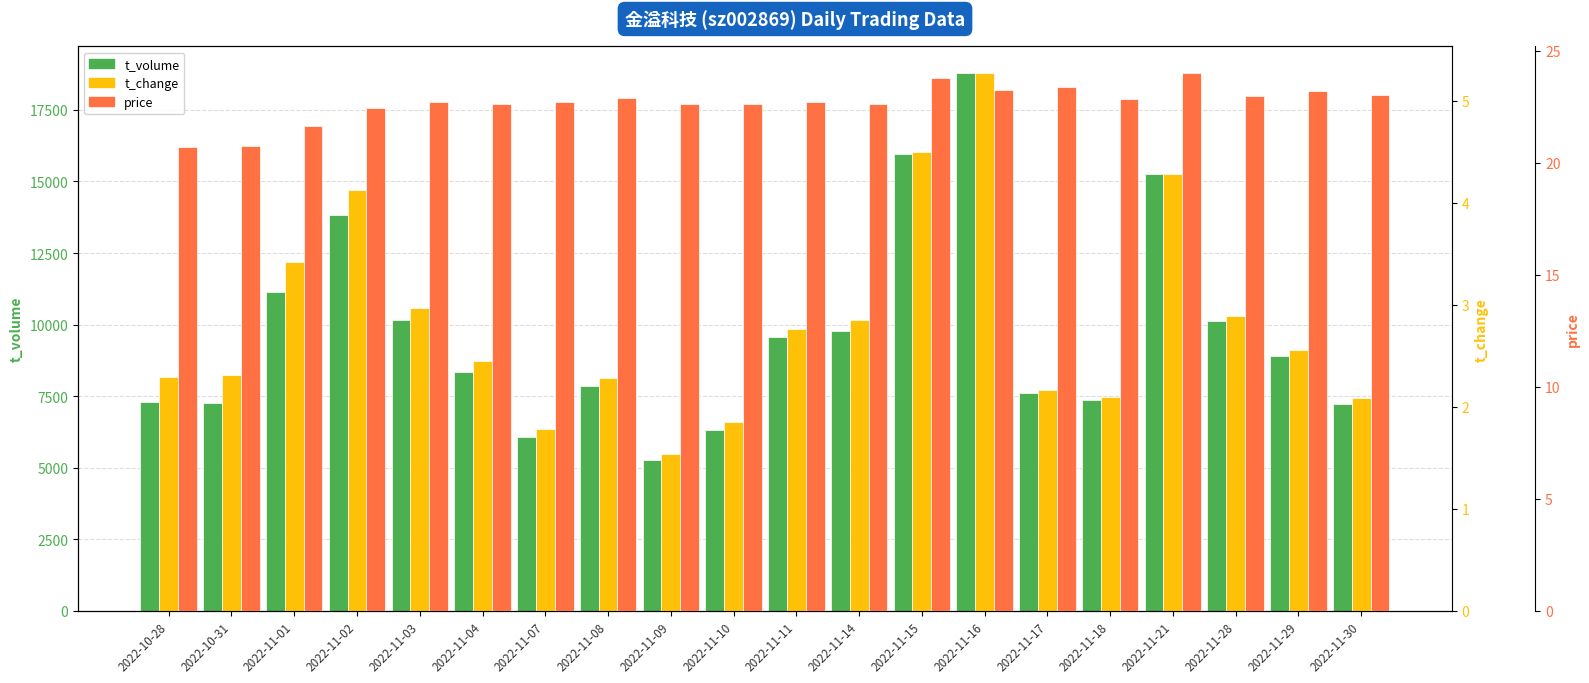

Which series changed the most between 2022-10-28 and 2022-11-03?

t_volume